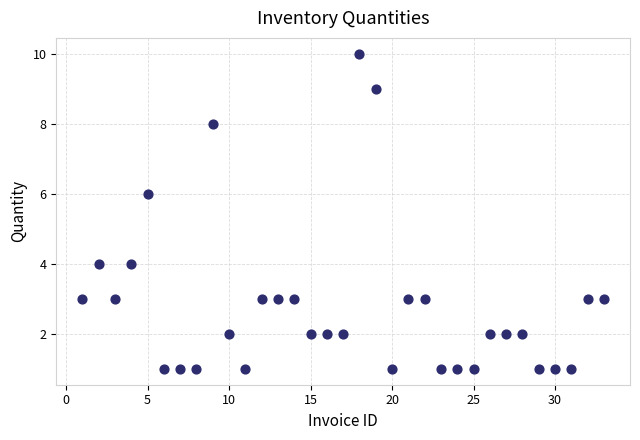

What is the range of X values (max minus min)?

32